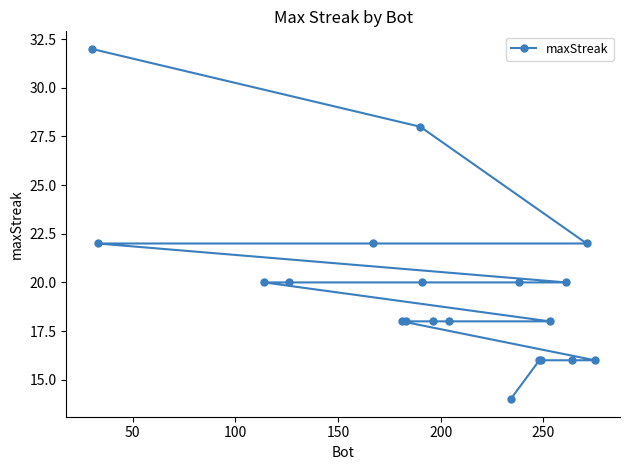

What is the value of the 13th point from the left?

20